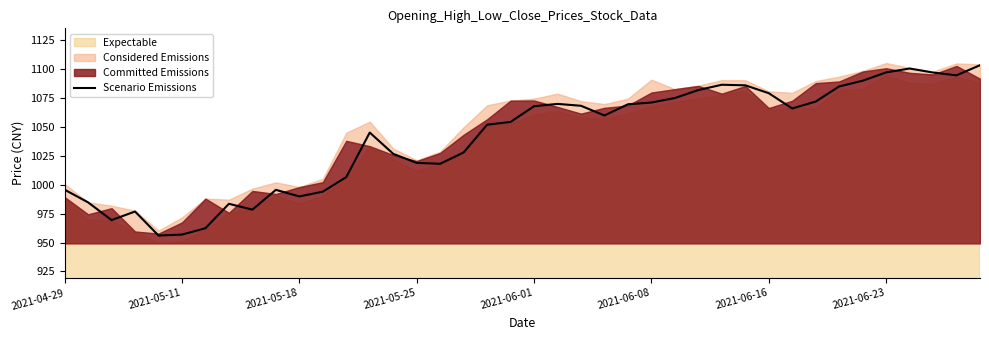

What is the lowest value of the Scenario Emissions series?

956.1